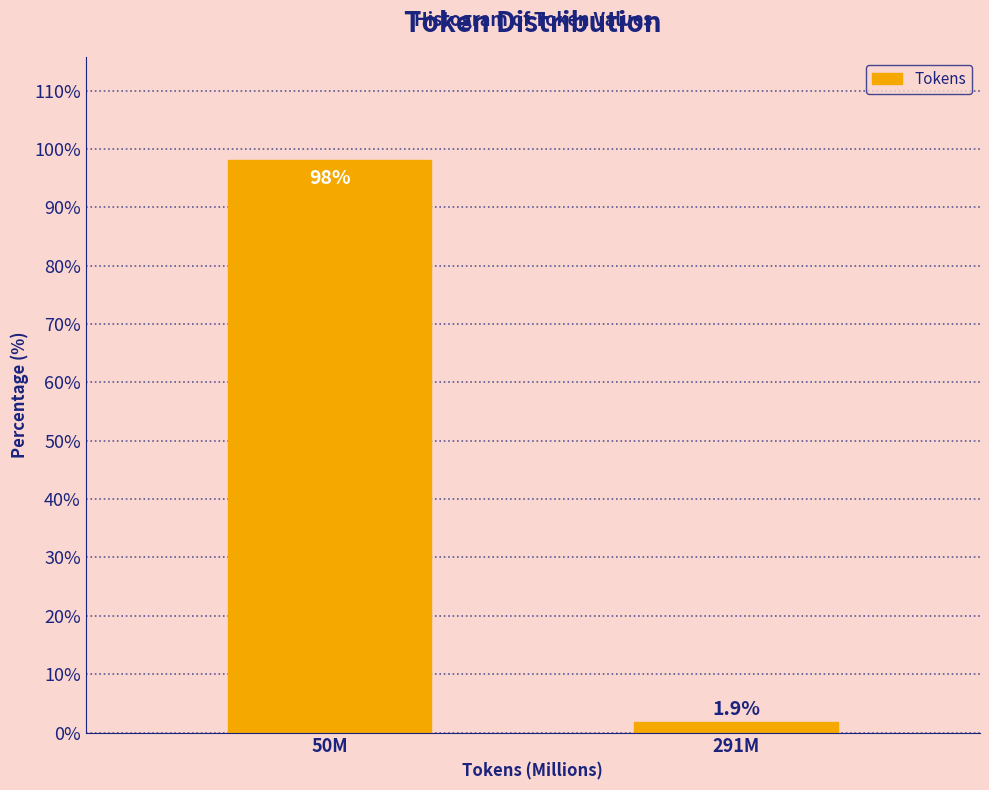

Reading left to right, transcribe all the data shown in this chart.

50M=98.1	291M=1.9